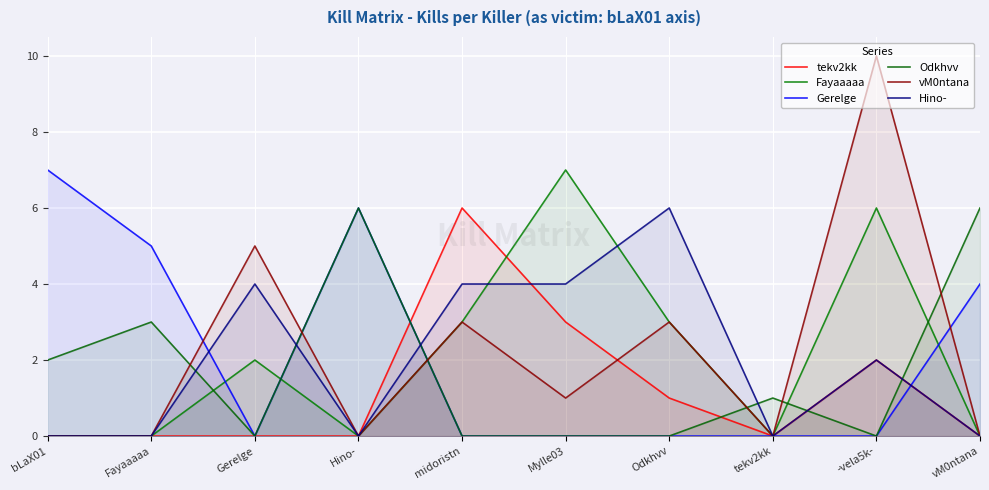

What is the difference between the second highest and minimum values in the Odkhvv series?

6